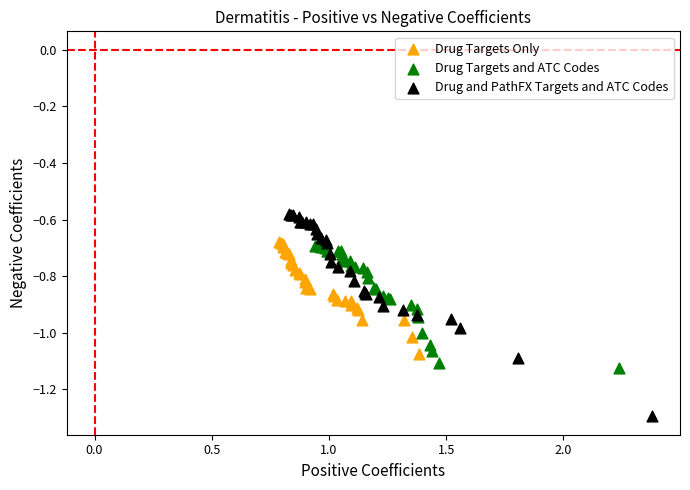

Which series reaches the maximum Y coordinate?

Drug and PathFX Targets and ATC Codes